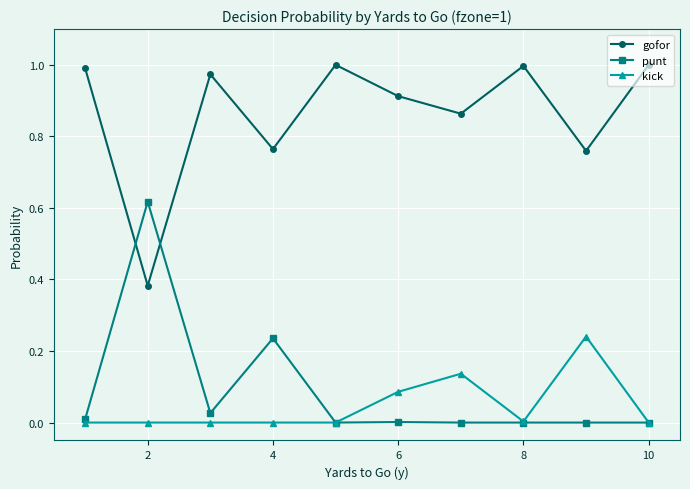

True or false: gofor and kick intersect in this chart.

False